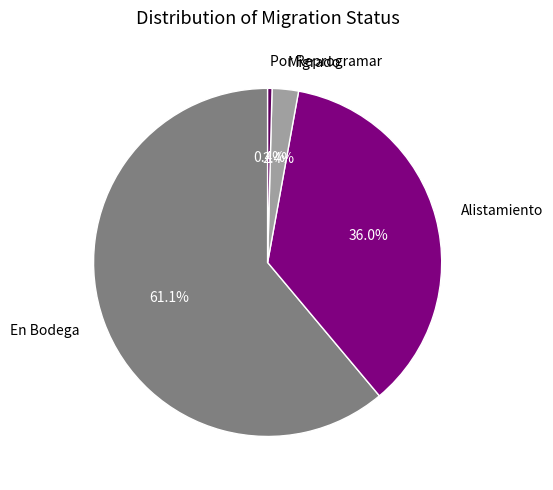

What is the smallest slice in the pie chart?

Por Reprogramar